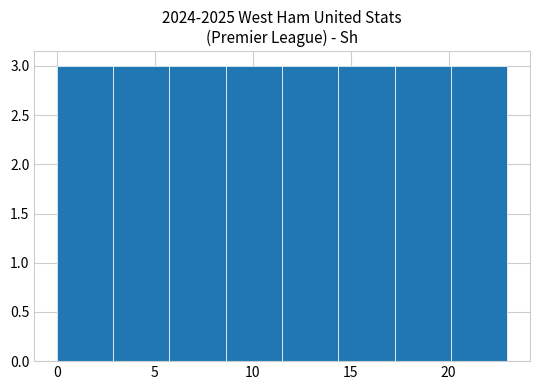

Reading left to right, transcribe this chart: for each bar, give the range it covers on the x-axis and its height. Neither the bar edges nor the heights are printed on the chart, so give them approximately, as read against the axes.

0.0 to 3.0: 3
3.0 to 6.0: 3
6.0 to 8.5: 3
8.5 to 11.5: 3
11.5 to 14.5: 3
14.5 to 17.5: 3
17.5 to 20.0: 3
20.0 to 23.0: 3